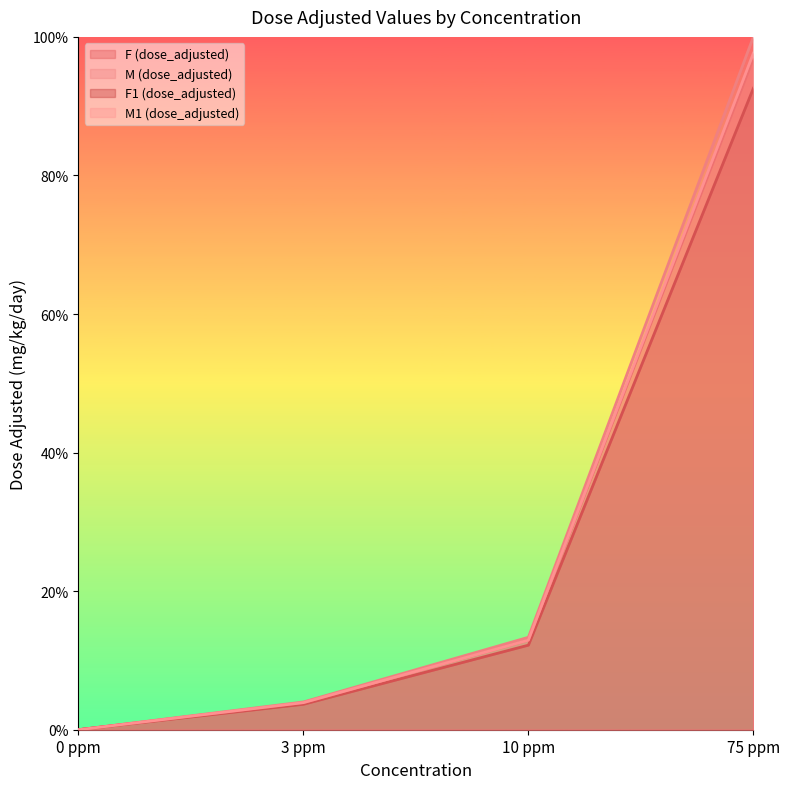

Which series has the widest spread of values?

M (dose_adjusted)